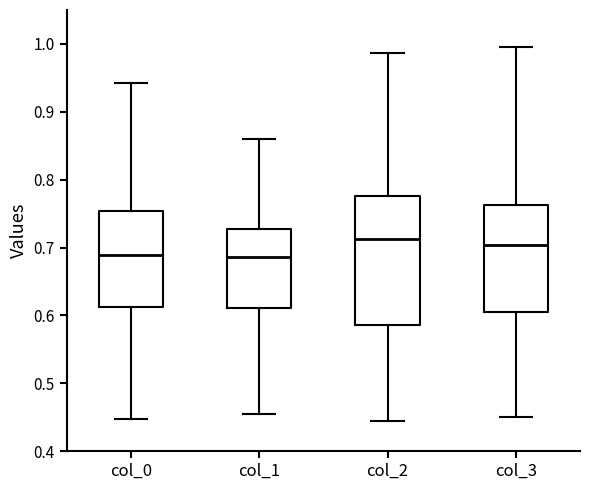

Reading left to right, read every box against the y-axis: the position of its median line, the range the box covers, and the ends of its whiskers. The values are not printed on the chart, so give them approximately, as read against the axis.

col_0: median 0.69, box 0.61 to 0.75, whiskers 0.45 to 0.94
col_1: median 0.69, box 0.61 to 0.73, whiskers 0.45 to 0.86
col_2: median 0.71, box 0.59 to 0.78, whiskers 0.44 to 0.99
col_3: median 0.70, box 0.61 to 0.76, whiskers 0.45 to 1.00